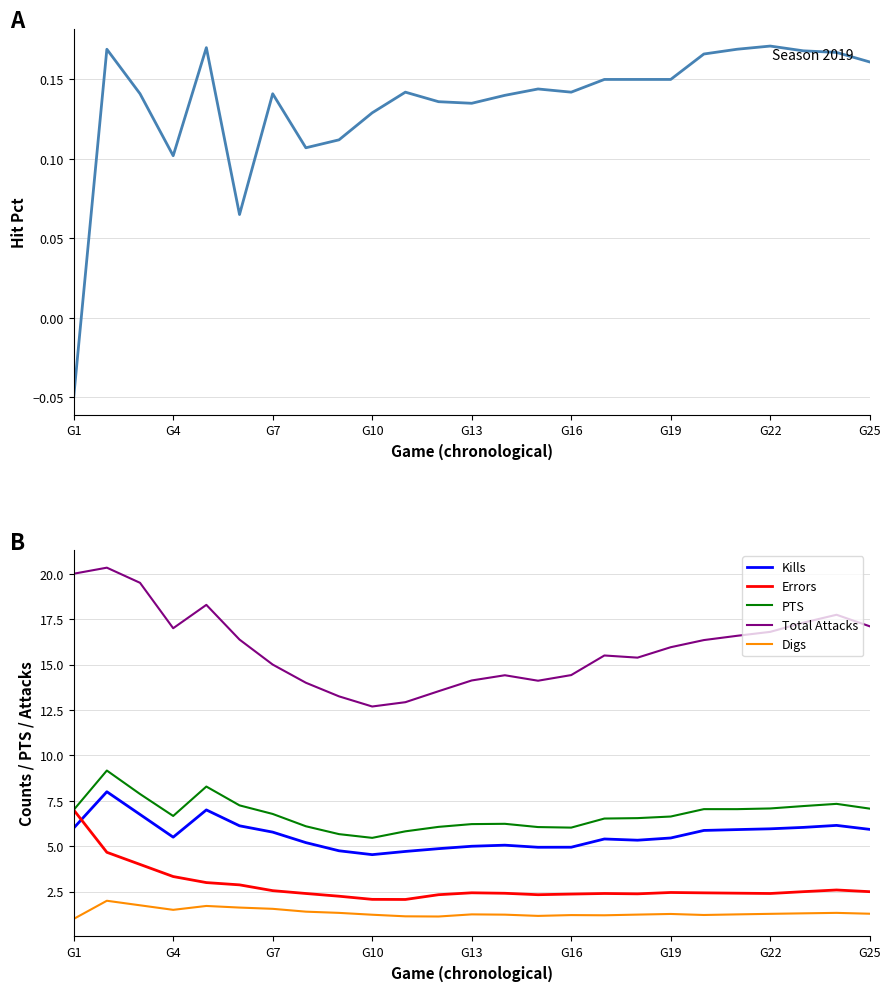

What is the difference between the maximum and minimum values in the Kills series?

3.5